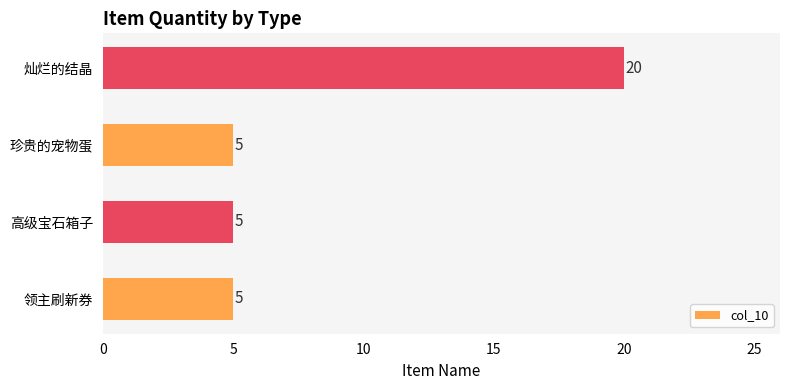

What is the minimum value shown in the chart?

5